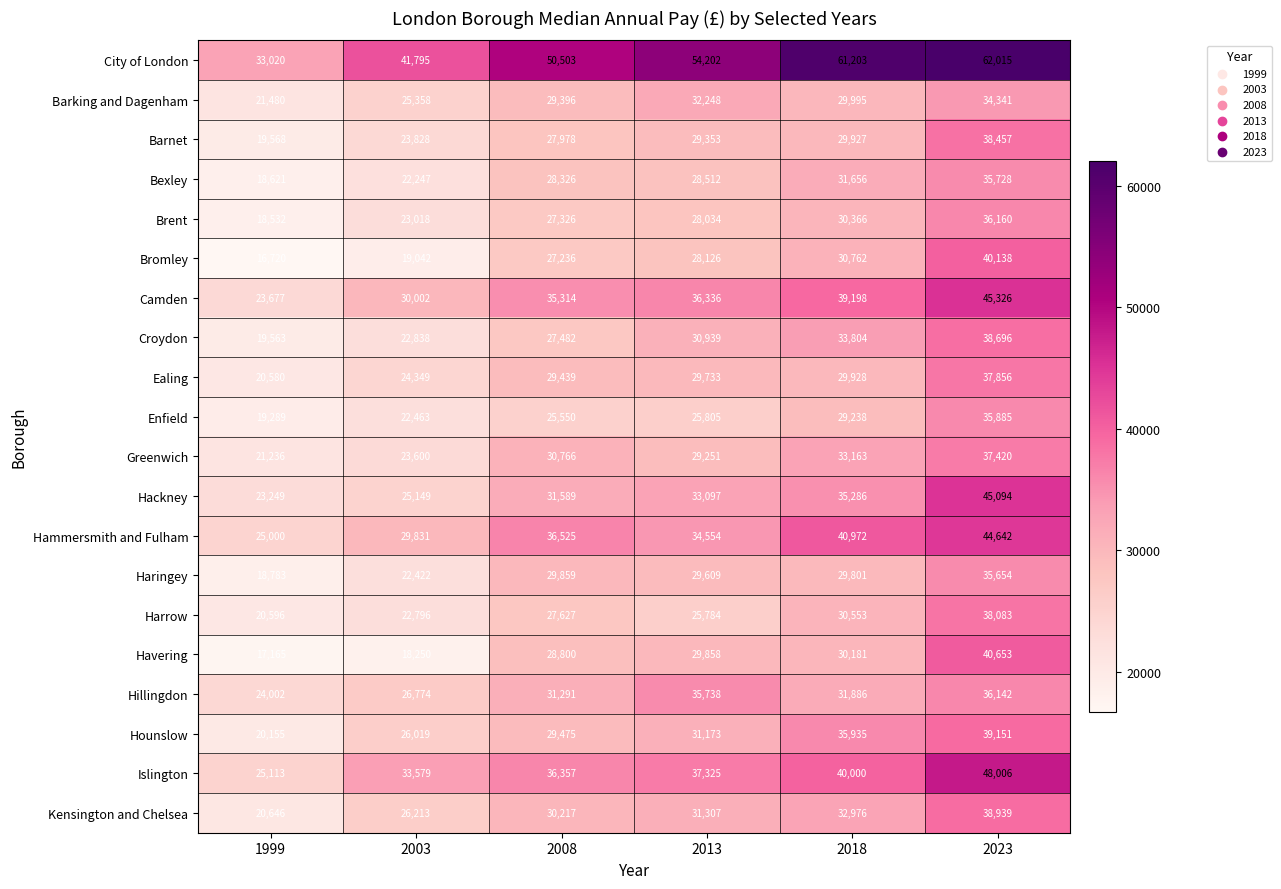

The value of Brent at 2013 is 28034. True or false?

True